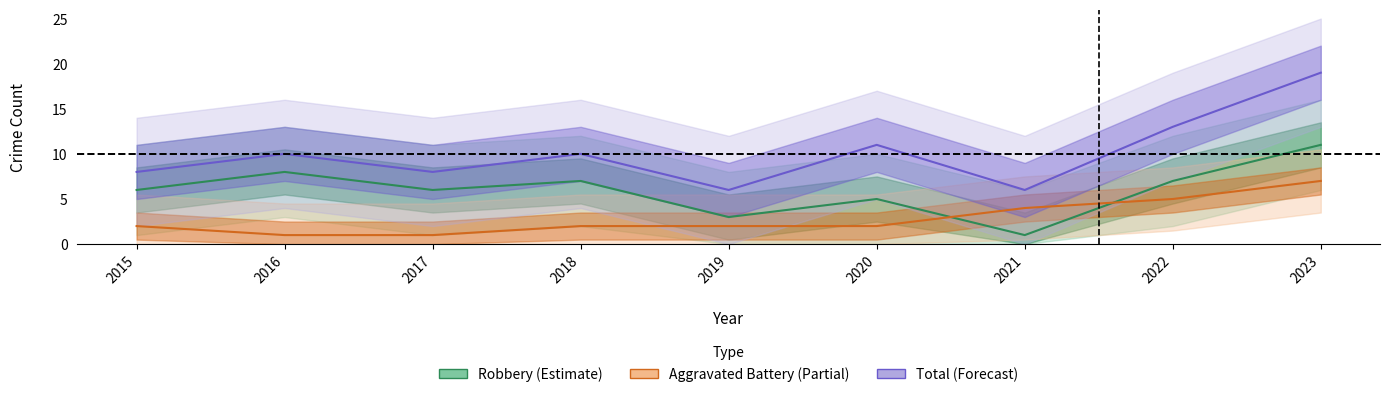

Reading left to right, list all the values displayed in this chart.

Aggravated Battery: 2015=2	2016=1	2017=1	2018=2	2019=2	2020=2	2021=4	2022=5	2023=7
Robbery: 2015=6	2016=8	2017=6	2018=7	2019=3	2020=5	2021=1	2022=7	2023=11
Total: 2015=8	2016=10	2017=8	2018=10	2019=6	2020=11	2021=6	2022=13	2023=19